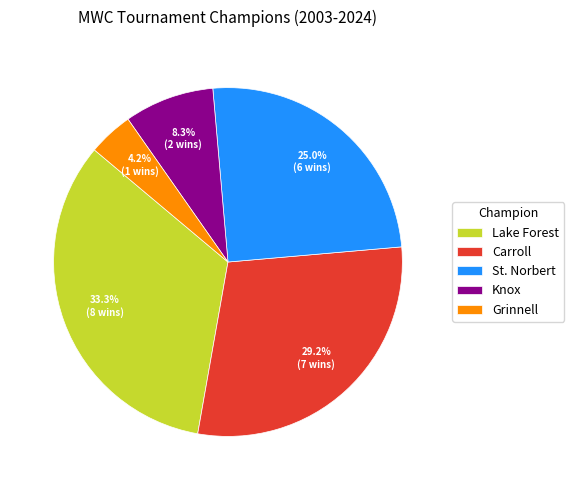

Count the number of slices in the pie.

5